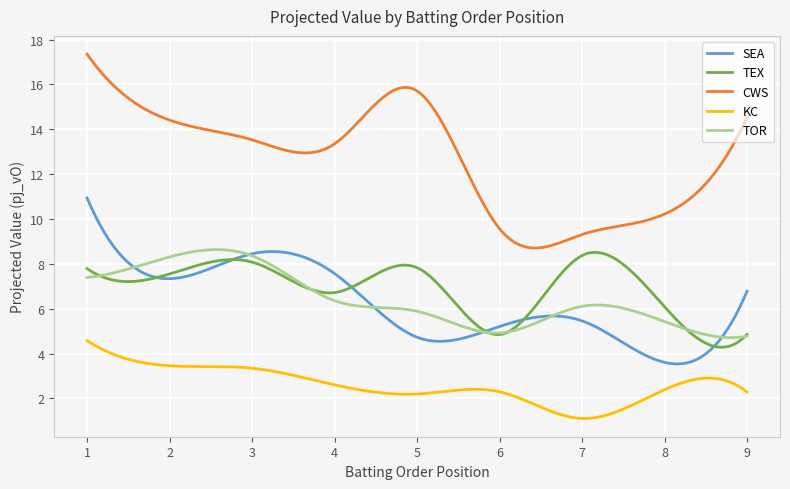

Which series has the largest total across all categories?

CWS